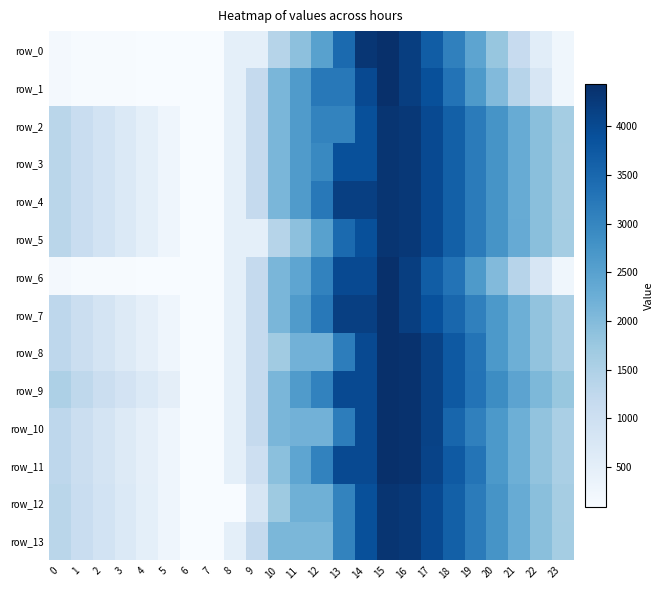

What is the average value of the row_10 series?

1996.6